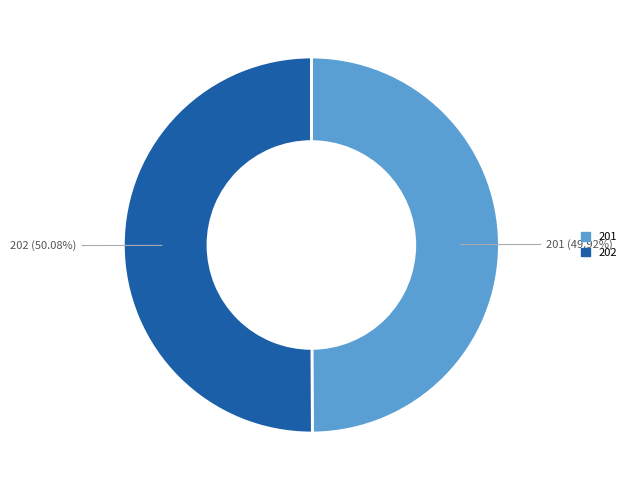

What is the ratio of the value at 202 to the value at 201?

1.0